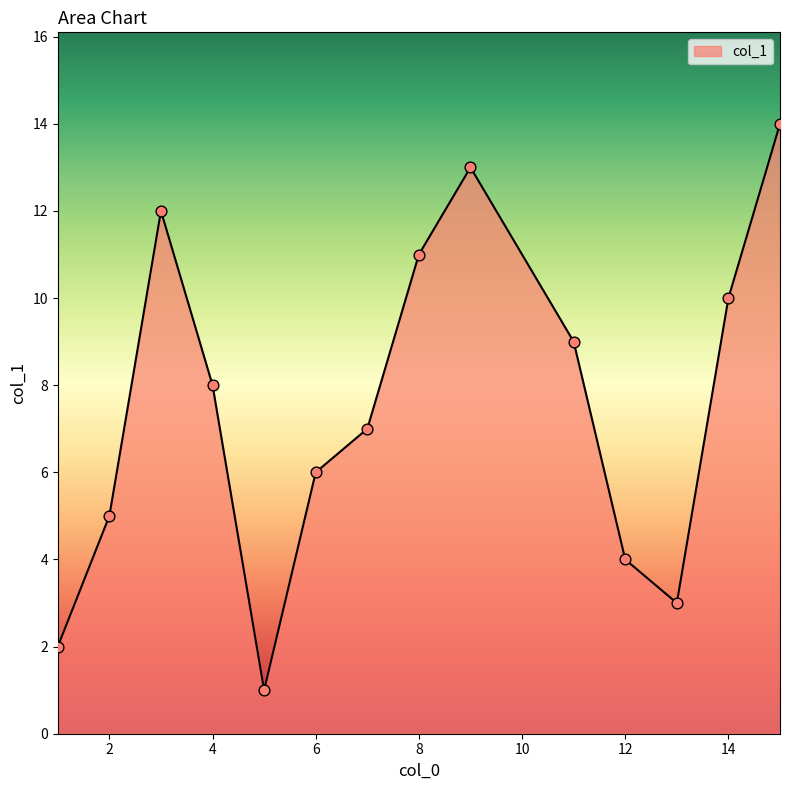

What is the maximum value shown in the chart?

14